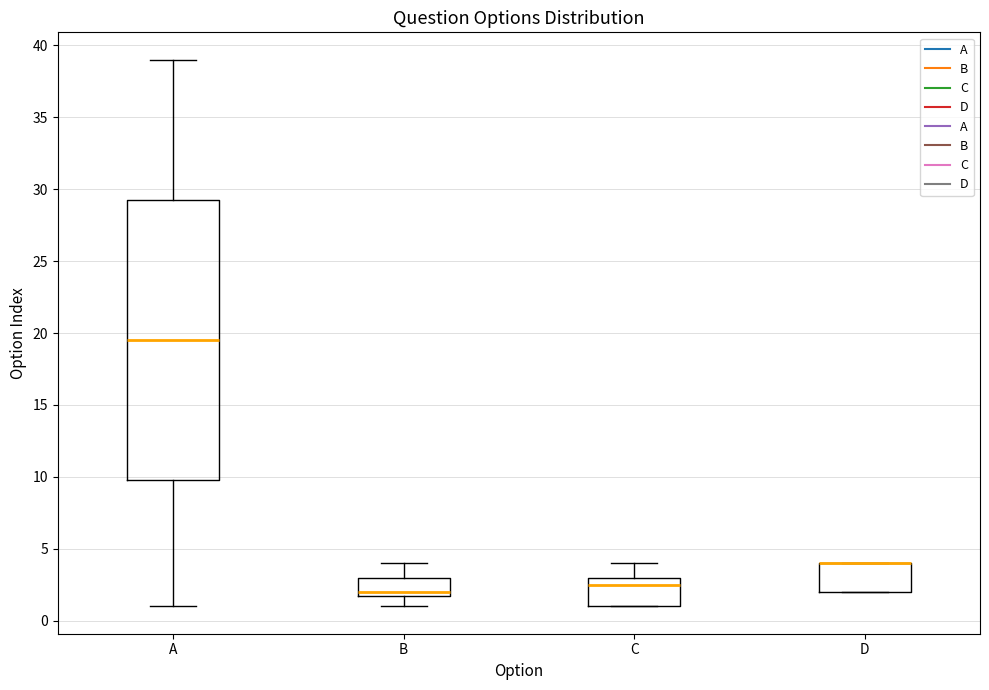

Reading left to right, transcribe this box plot: for each box, give where its median line is, the range the box spans, and where its two whiskers end, as read against the y-axis. The values are not printed on the chart, so give them approximately, as read against the axis.

A: median 19.5, box 10.0 to 29.5, whiskers 1.0 to 39.0
B: median 2.0 (just above the box's lower edge), box 2.0 to 3.0, whiskers 1.0 to 4.0
C: median 2.5, box 1.0 to 3.0, whiskers 1.0 to 4.0
D: median 4.0 (drawn on the box's upper edge), box 2.0 to 4.0, whiskers 2.0 to 4.0